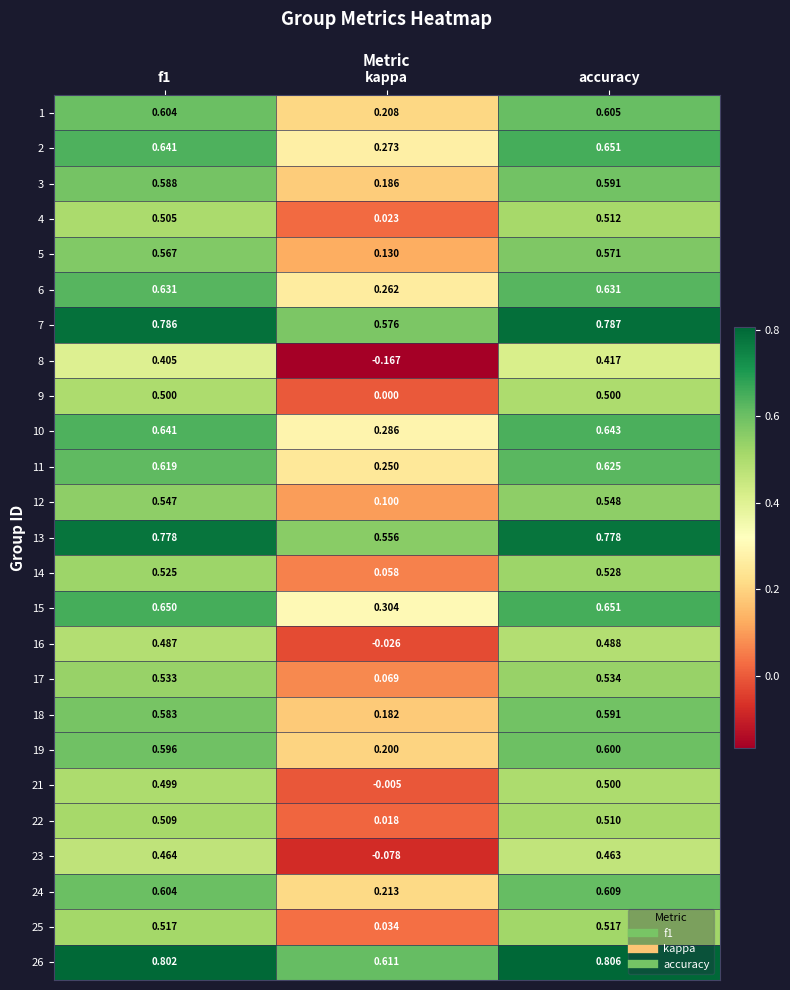

What is the total value across all series at kappa?

4.3